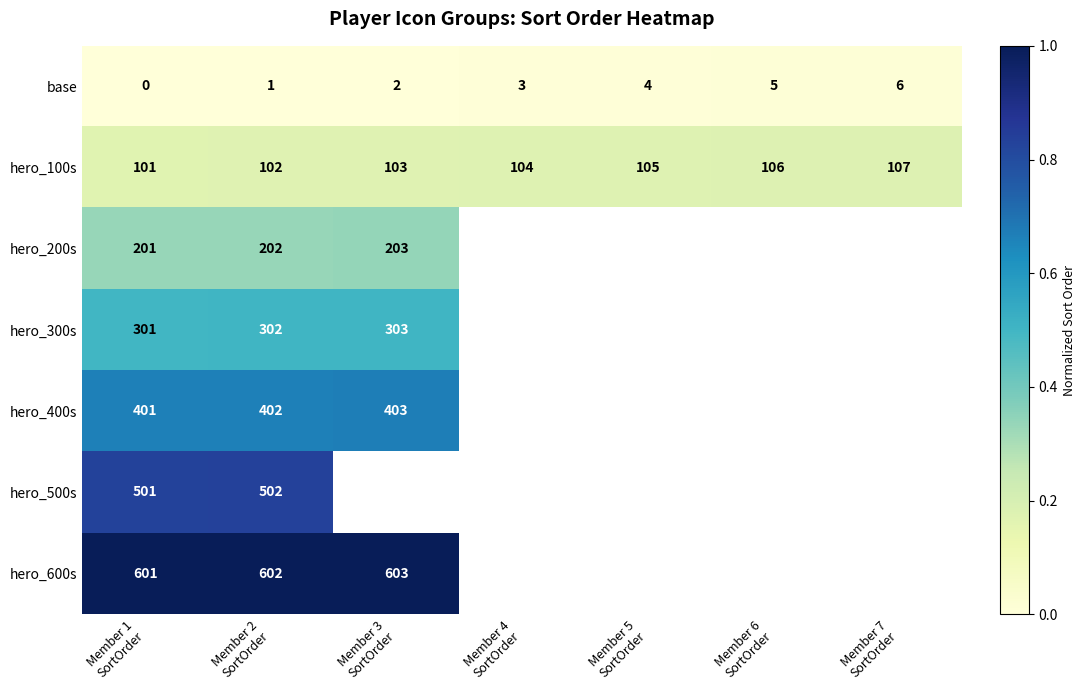

What is the maximum value for hero_100s?

107